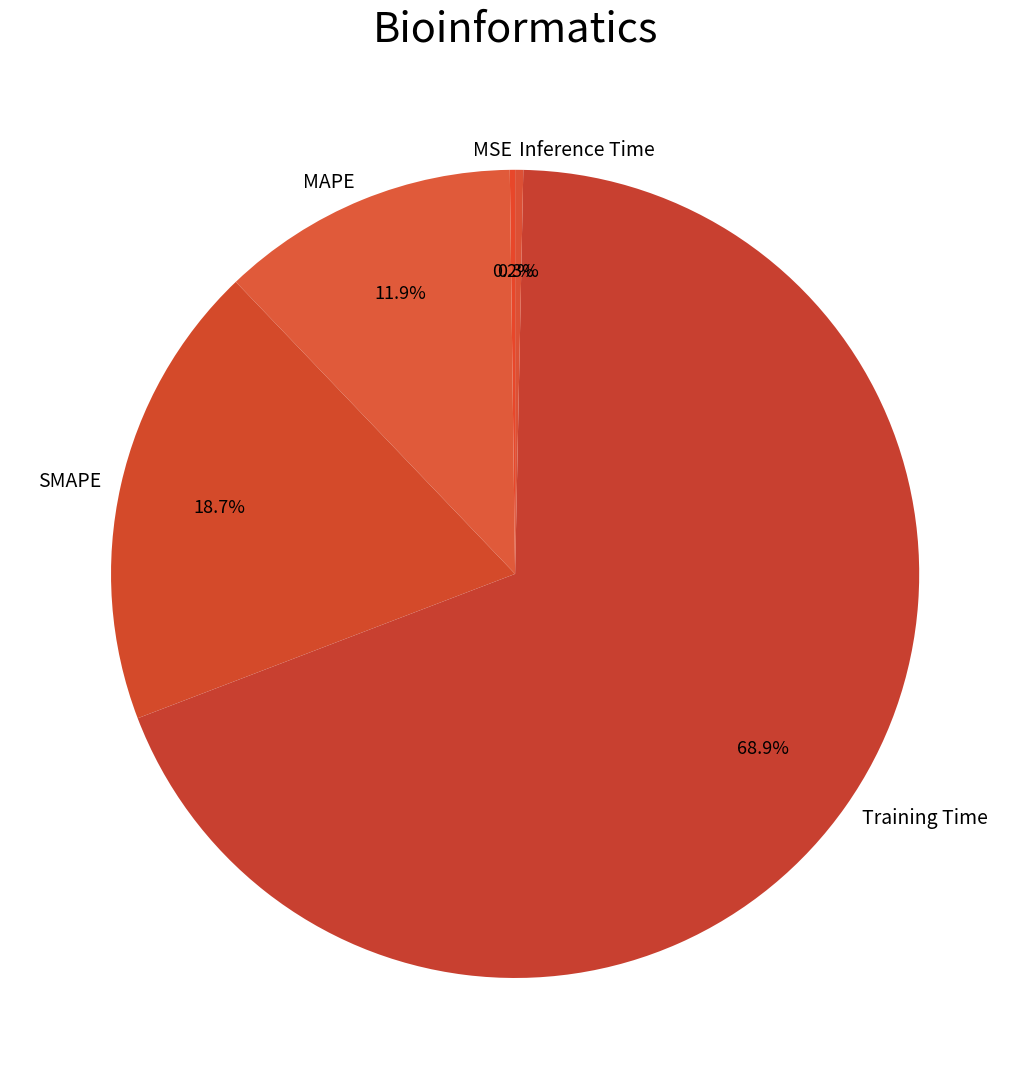

Is it true that MAPE is 12% of the pie?

True